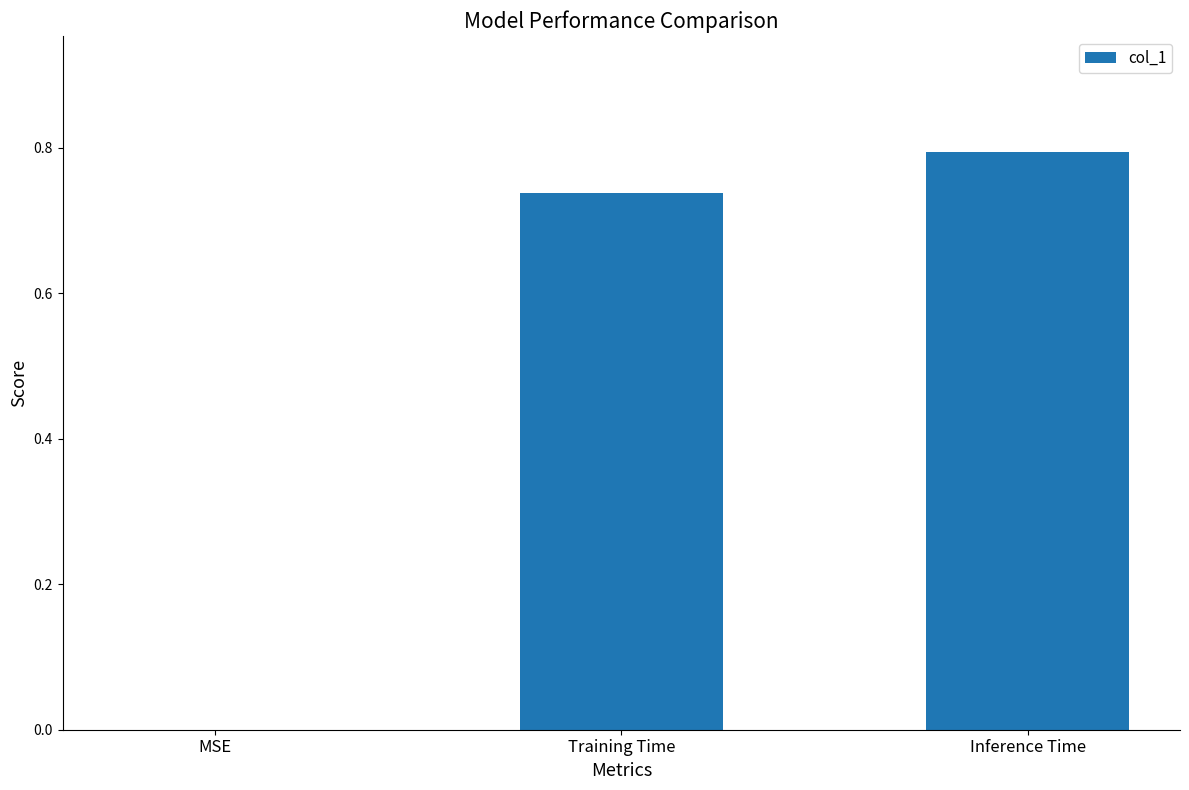

What is the average value?

0.5